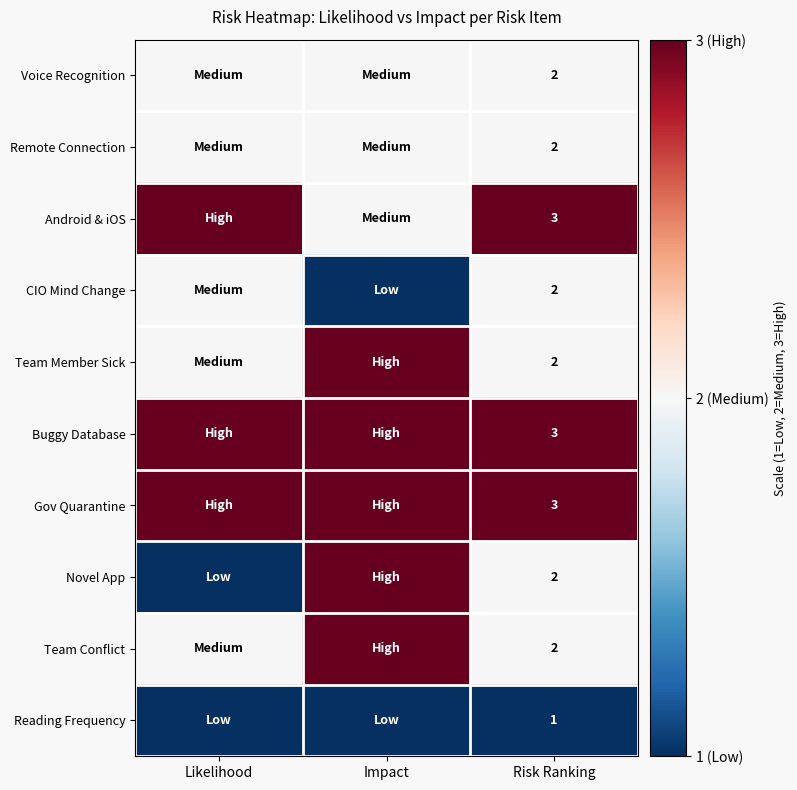

True or false: Remote Connection has a value of 2 at Risk Ranking.

True